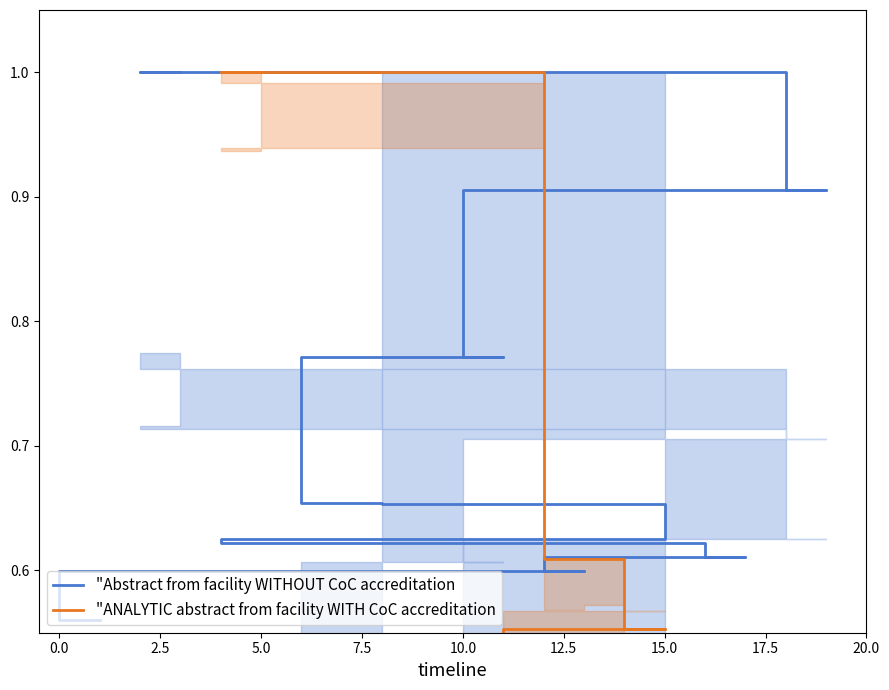

True or false: "Abstract from facility WITHOUT CoC accreditation has a value of 0.3 at 2.5.

False